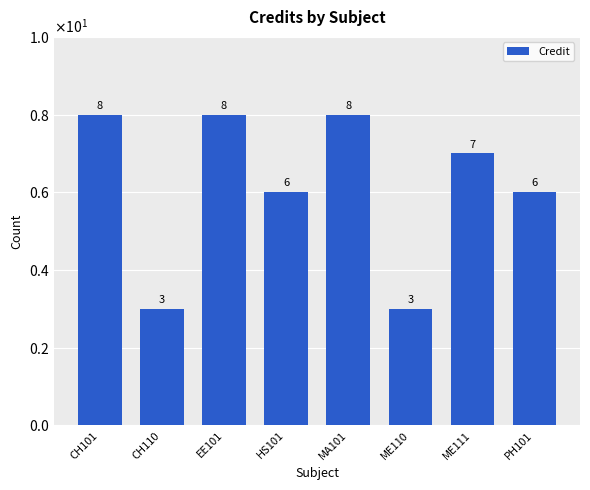

Are the bars horizontal?

No